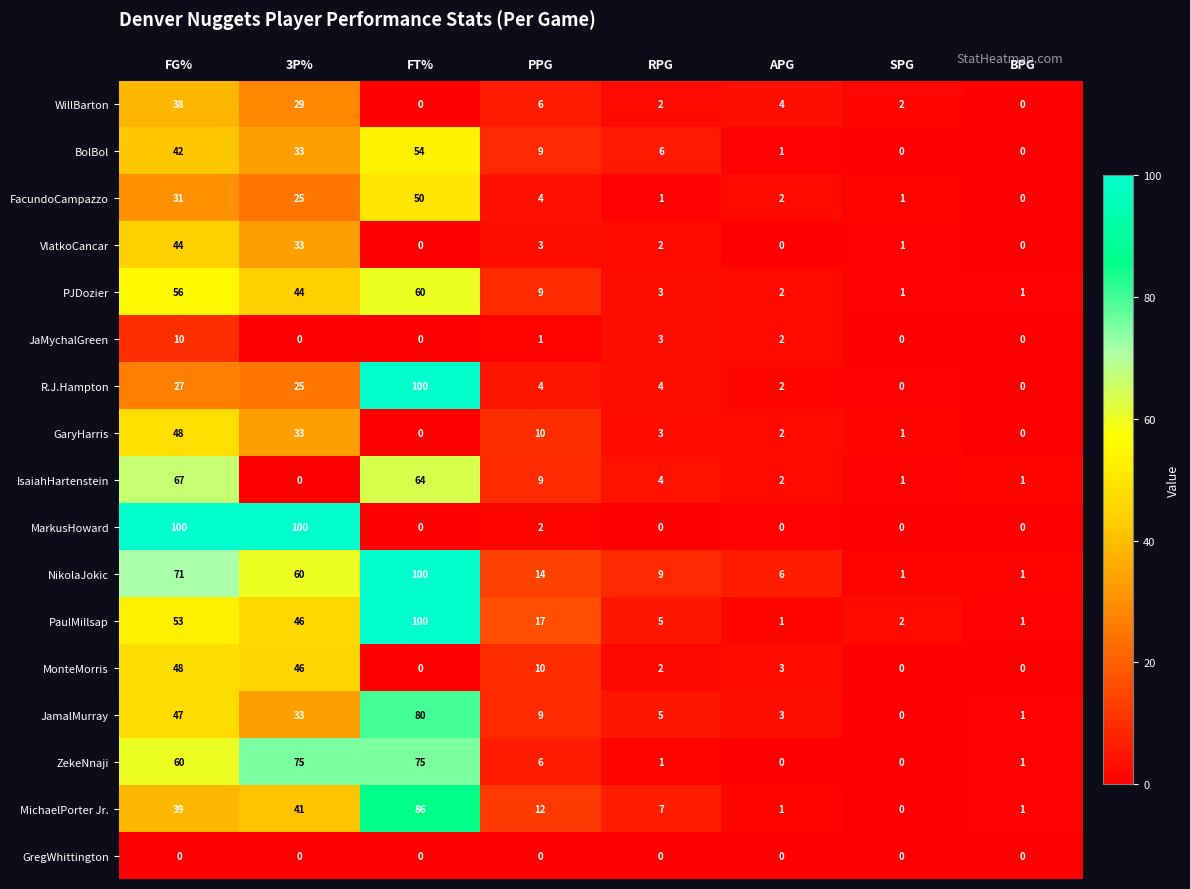

What is the spread (max minus min) of values at FT%?

100